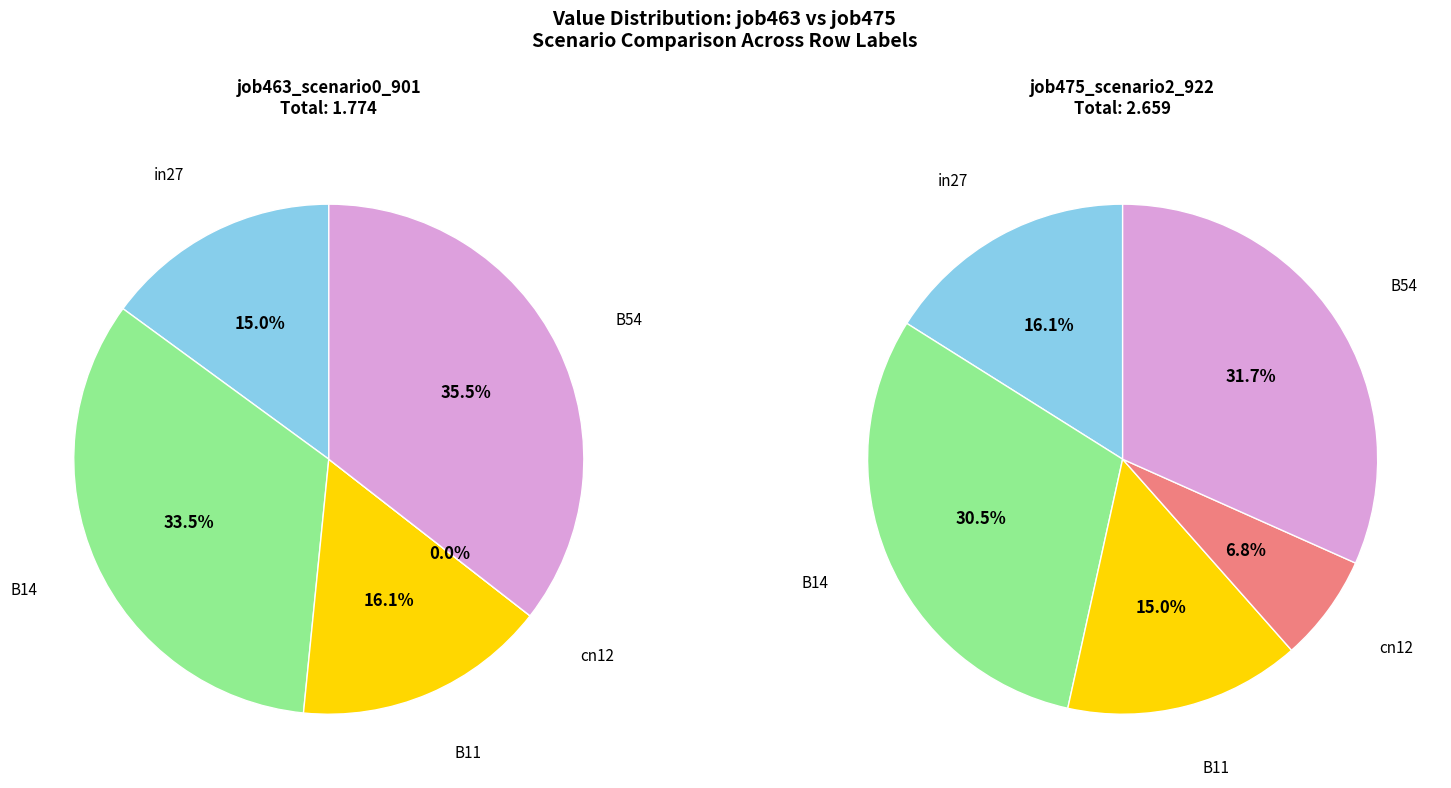

The cn12 slice represents 0% of the pie. True or false?

True